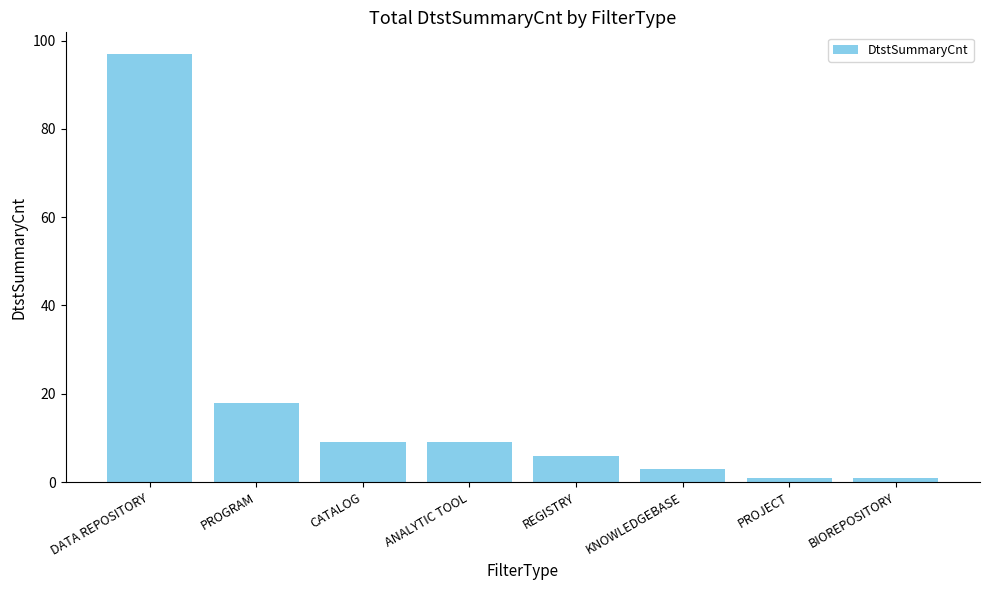

What position from the right is ANALYTIC TOOL?

5